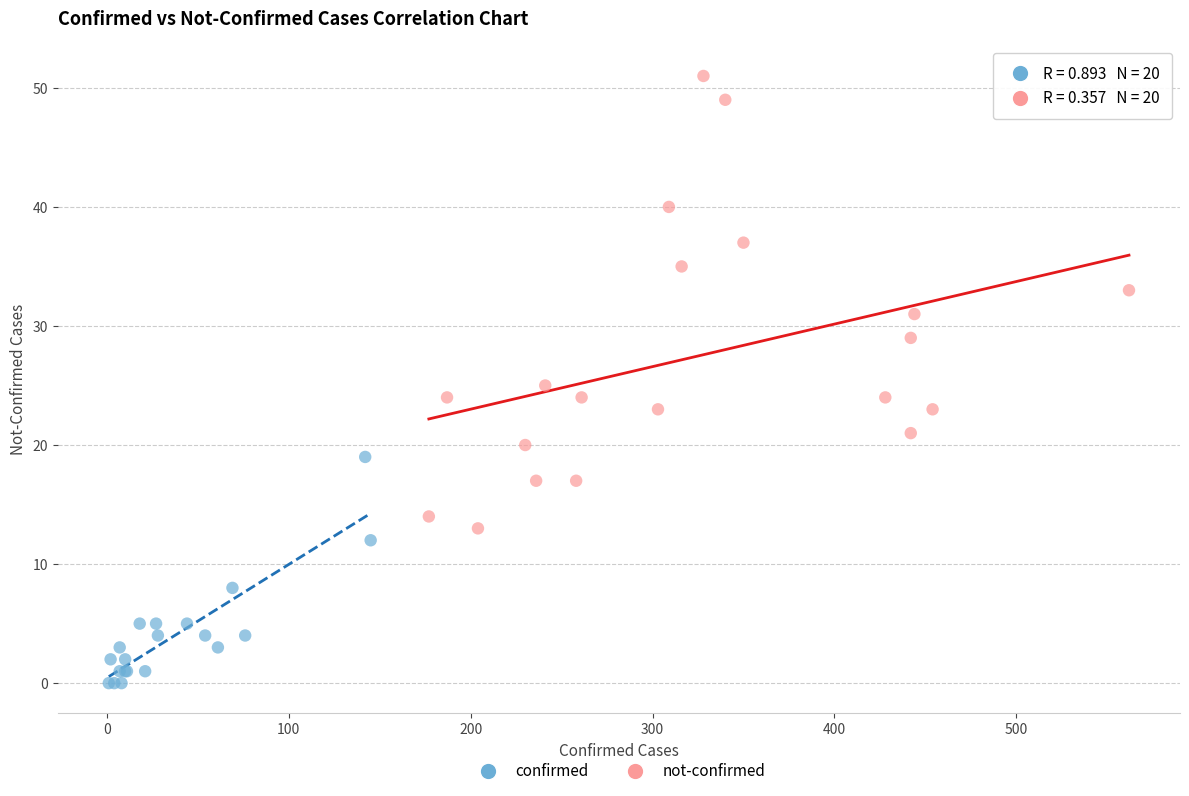

Which series contains the lowest Y value?

confirmed